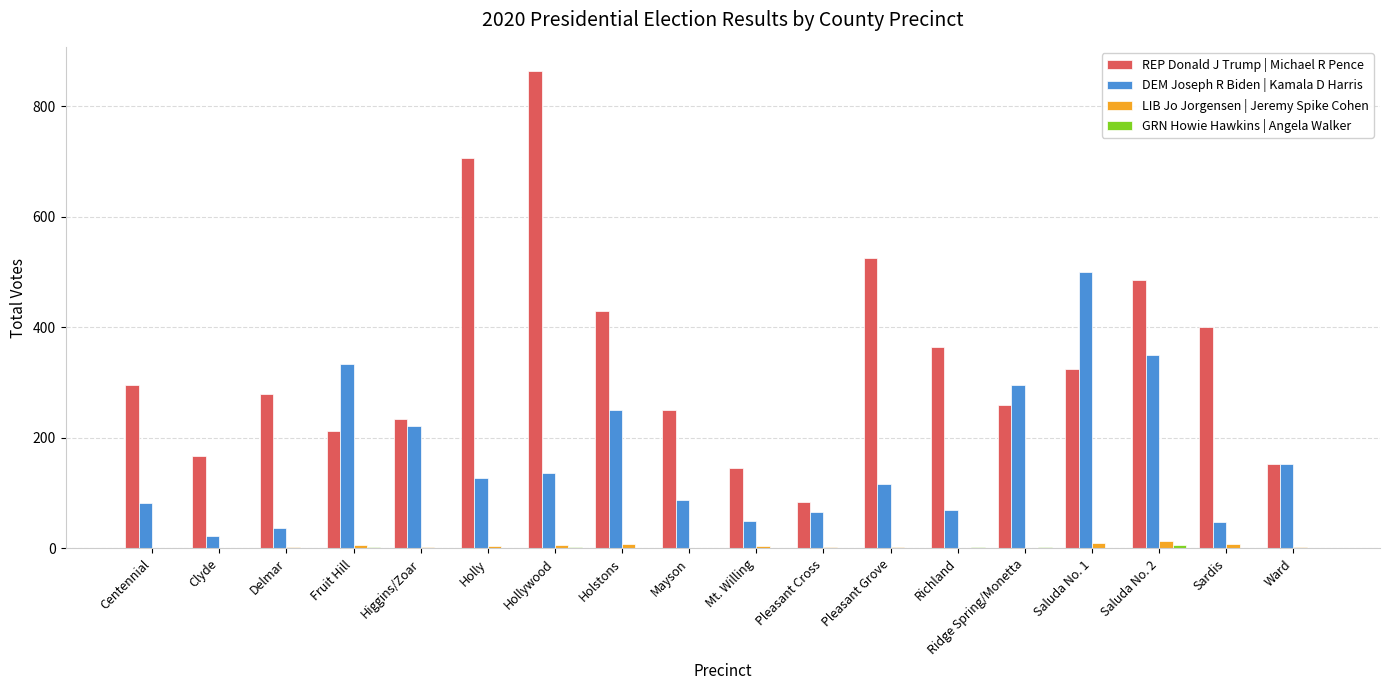

True or false: REP Donald J Trump | Michael R Pence has a value of 279 at Delmar.

True